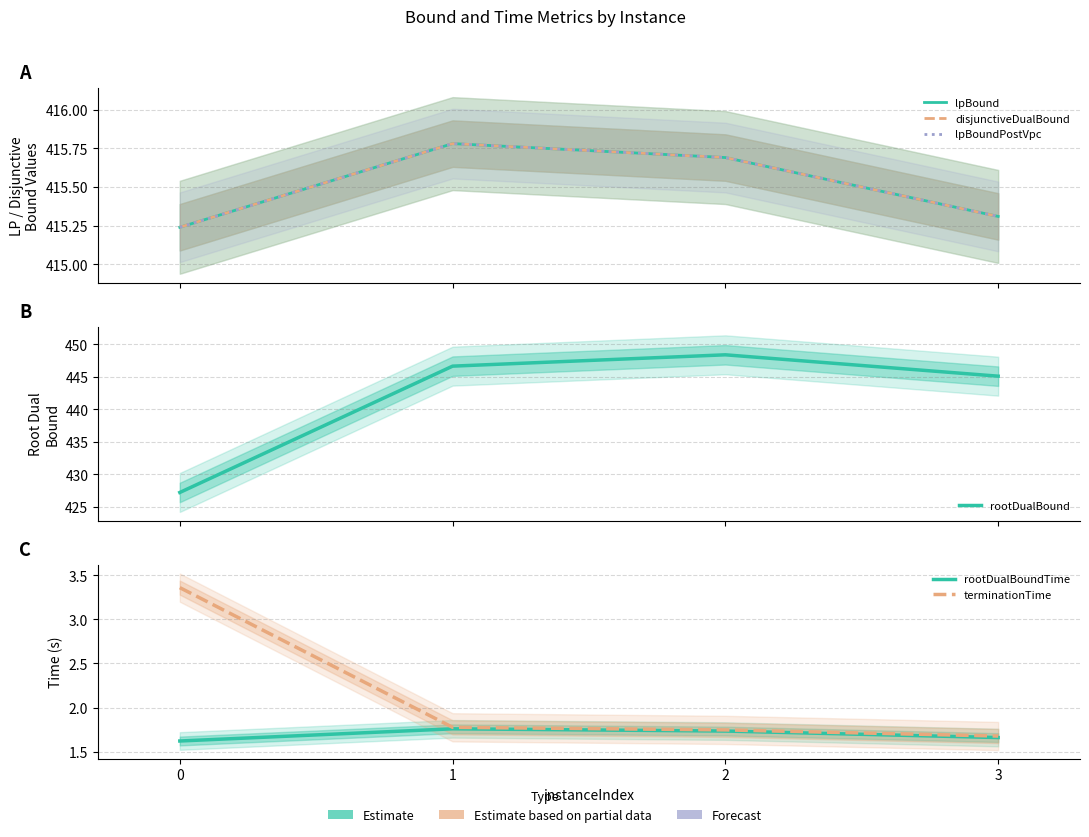

Which series changed the most between 1 and 3?

rootDualBound